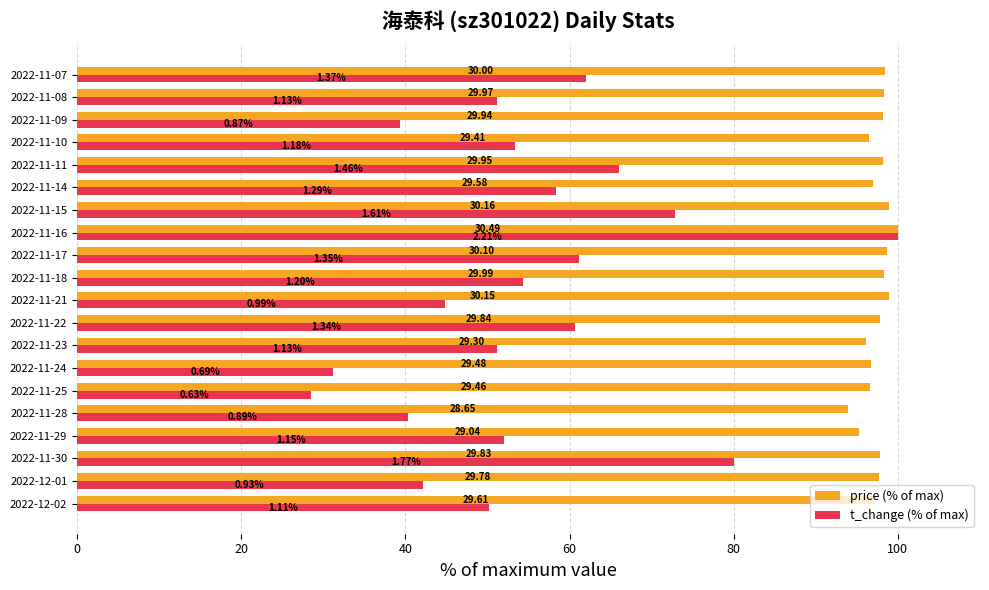

Reading left to right, transcribe all the data shown in this chart.

price (% of max): 97.1	97.7	97.8	95.2	94.0	96.6	96.7	96.1	97.9	98.9	98.4	98.7	100.0	98.9	97.0	98.2	96.5	98.2	98.3	98.4
t_change (% of max): 50.2	42.1	80.1	52.0	40.3	28.5	31.2	51.1	60.6	44.8	54.3	61.1	100.0	72.9	58.4	66.1	53.4	39.4	51.1	62.0